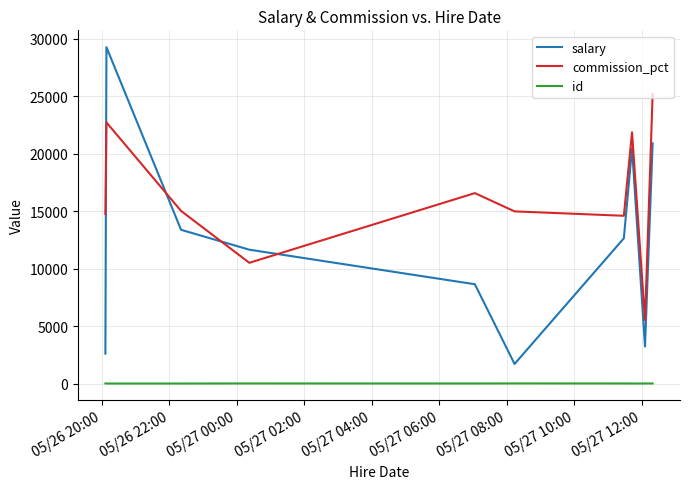

Rank the series by their average value, from highest to lowest.

commission_pct, salary, id